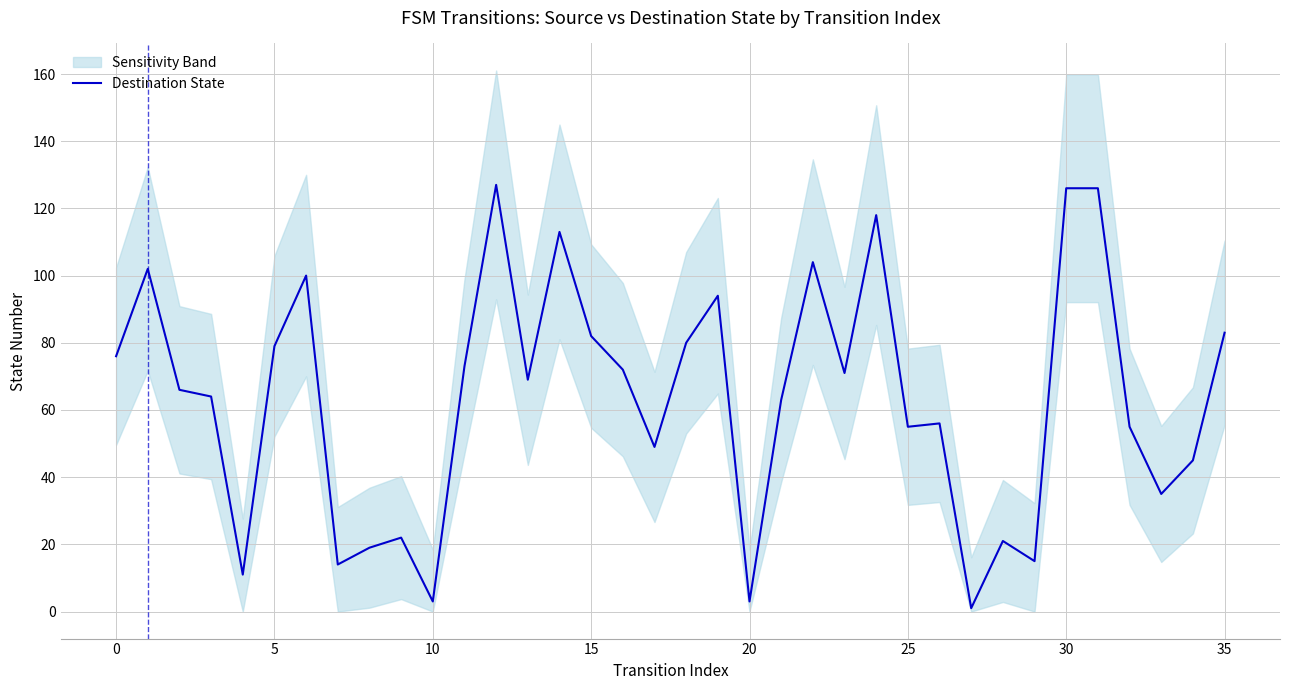

Reading left to right, list all the values displayed in this chart.

76	102	66	64	11	79	100	14	19	22	3	73	127	69	113	82	72	49	80	94	3	63	104	71	118	55	56	1	21	15	126	126	55	35	45	83